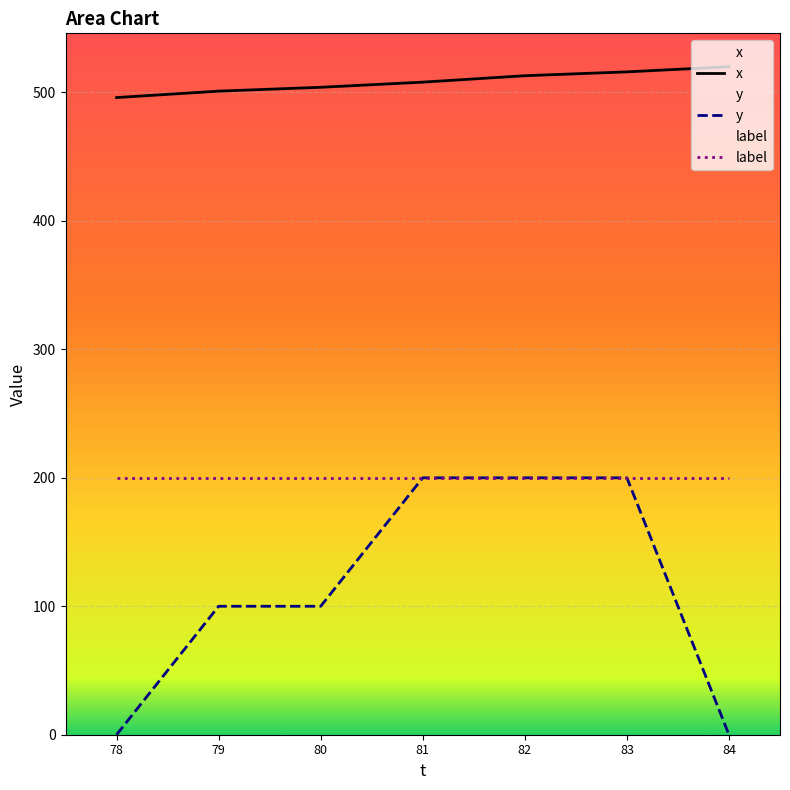

What is the sum of all x values?

3558